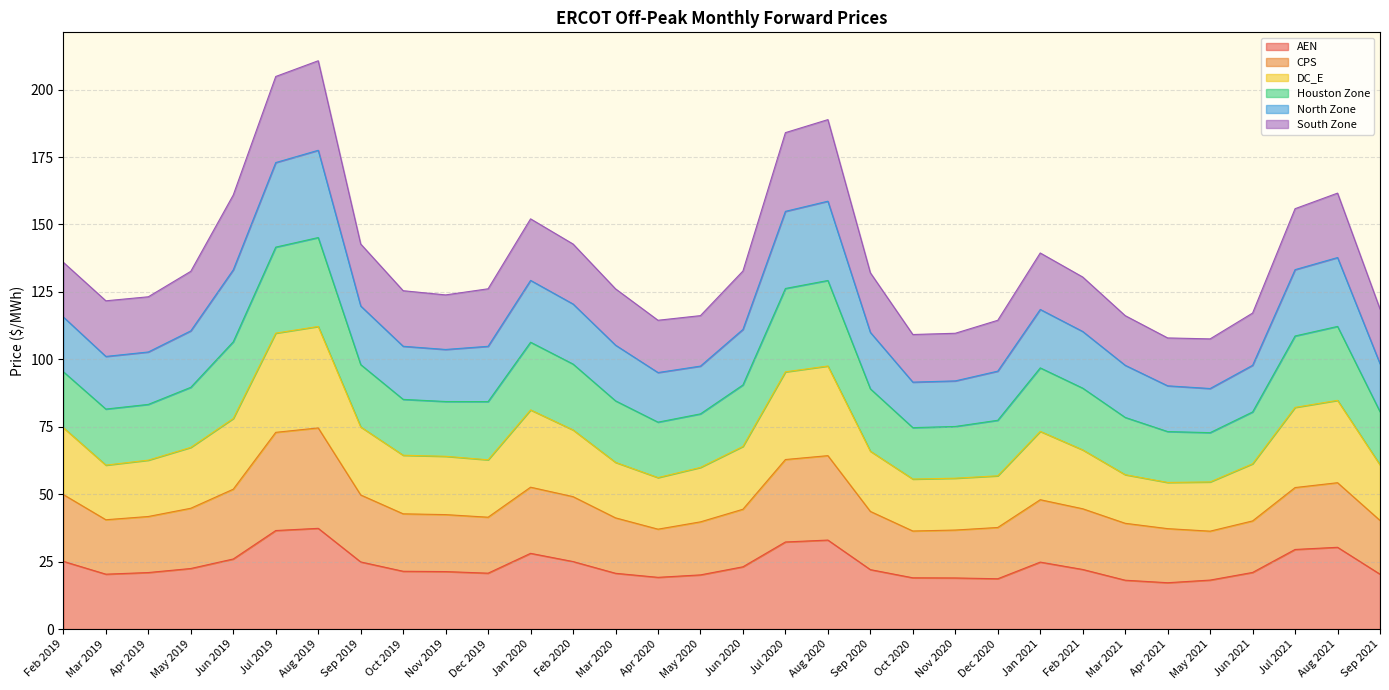

The value of CPS at Jan 2021 is 48.0. True or false?

True